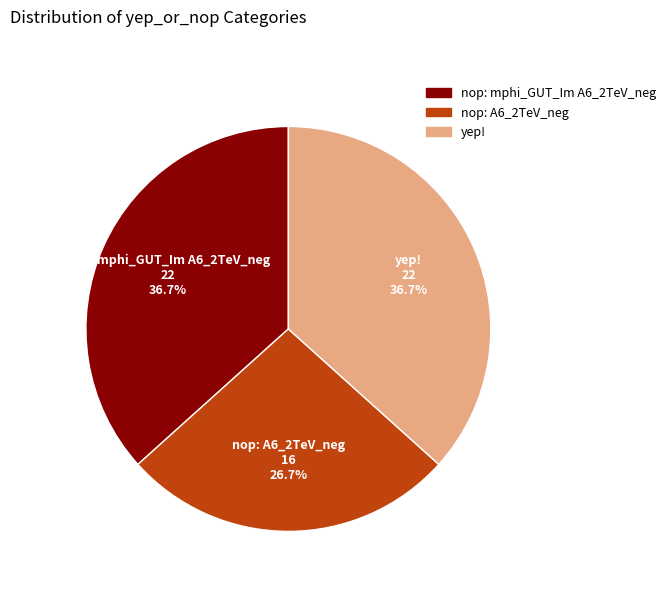

Count the number of slices in the pie.

3